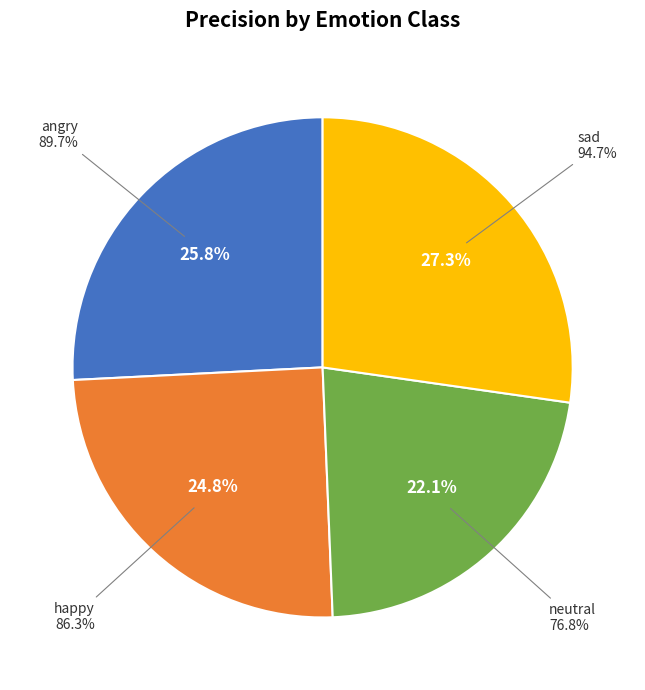

To the nearest percent, what is the combined percentage of happy and sad?

52%